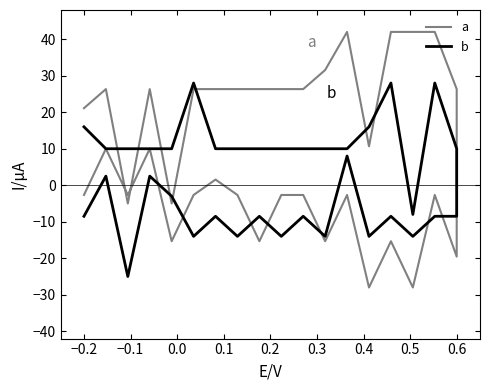

In a, how many points are lower than both neighbors (excluding endpoints)?

10